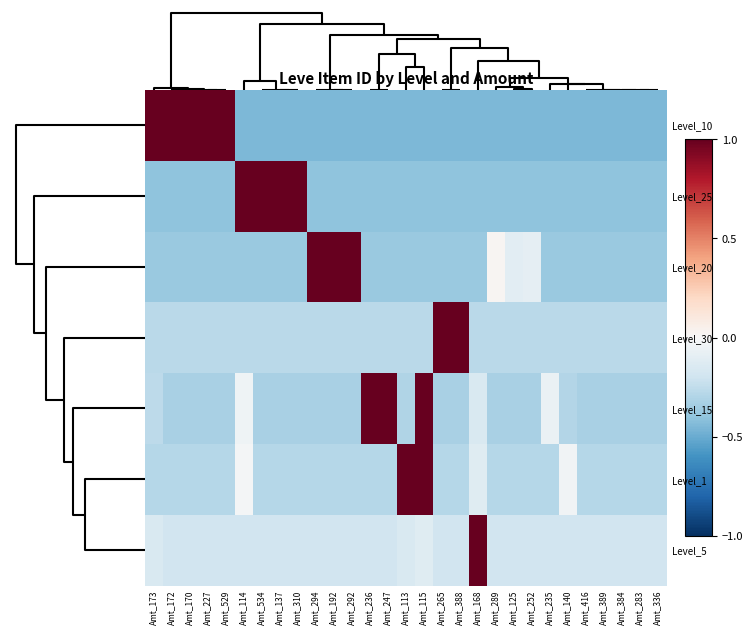

At which category is the sum across all series the highest?

Amt_115